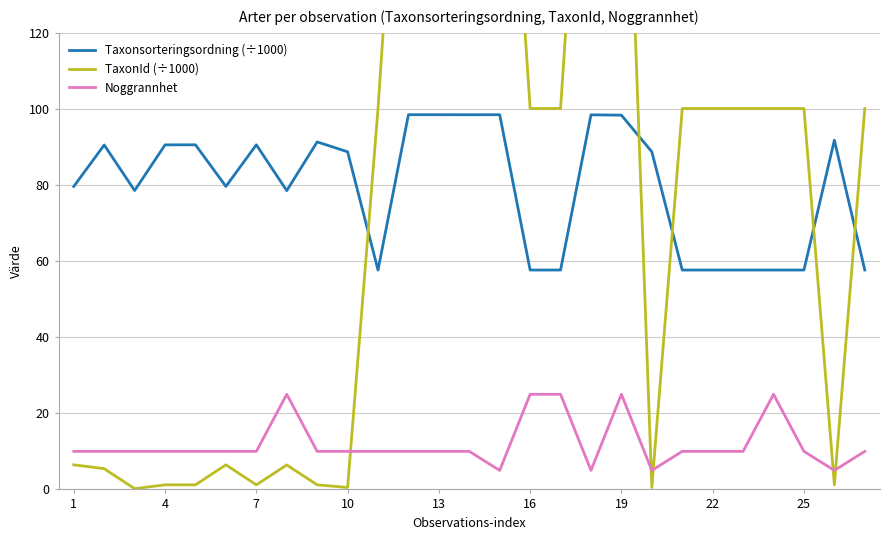

True or false: TaxonId (÷1000) has more than 2 points higher than both neighbors.

True